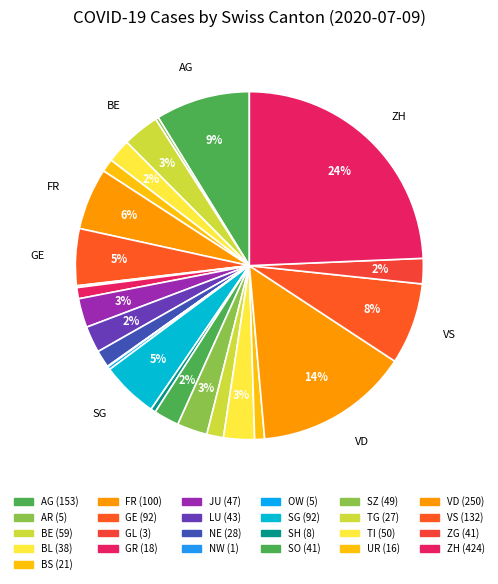

Is there a majority slice in this chart?

No